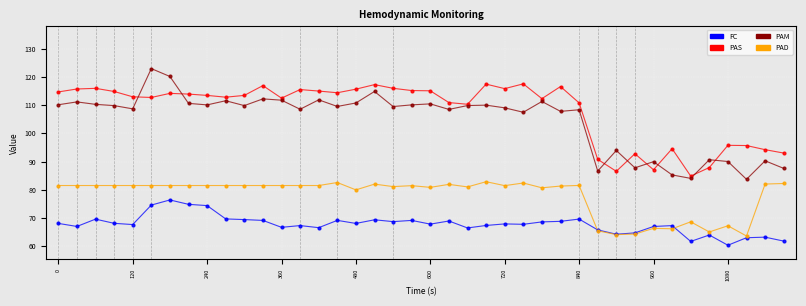

What are all the series names shown in the legend?

FC, PAS, PAM, PAD